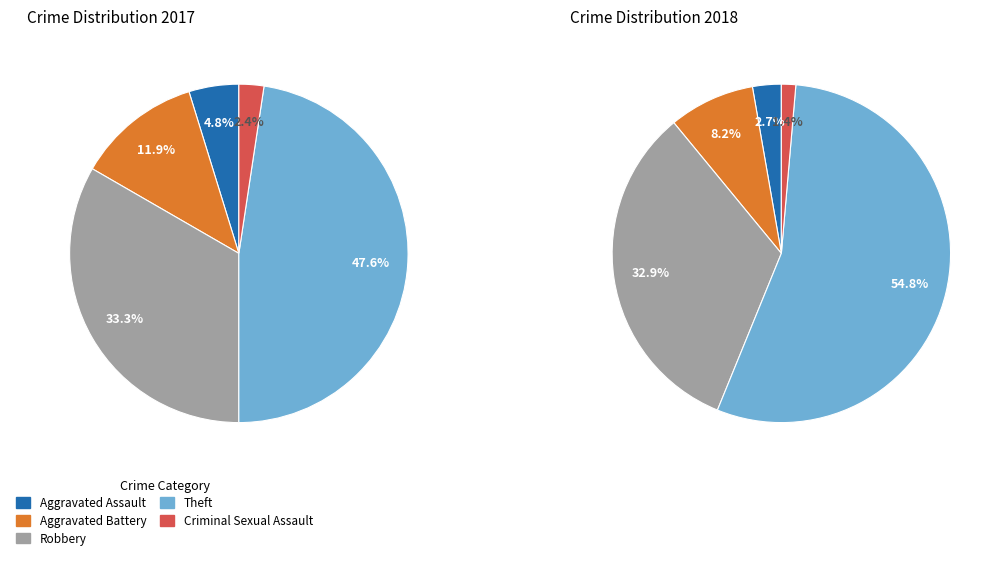

To the nearest percent, what percentage of the pie is Aggravated Assault?

5%